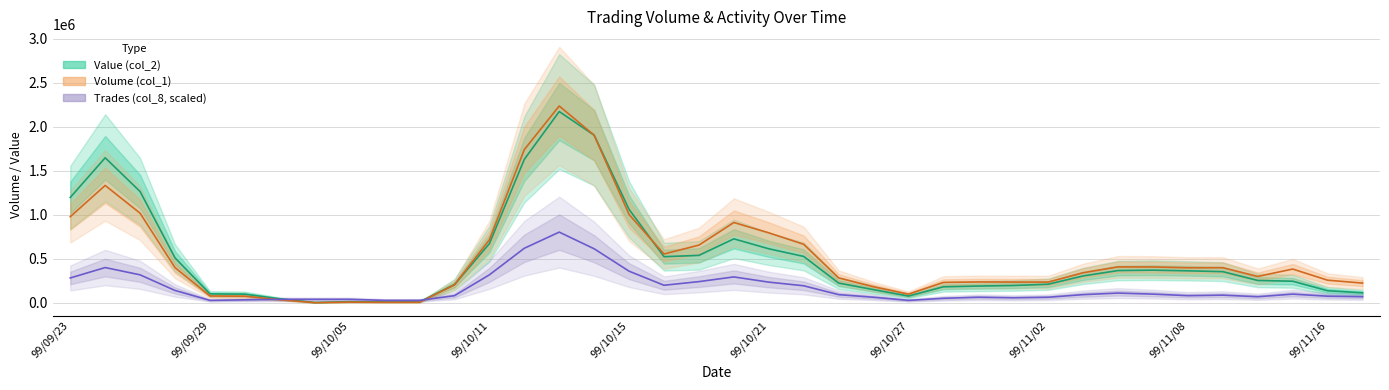

What is the maximum value for Value (col_2)?

2173403.3